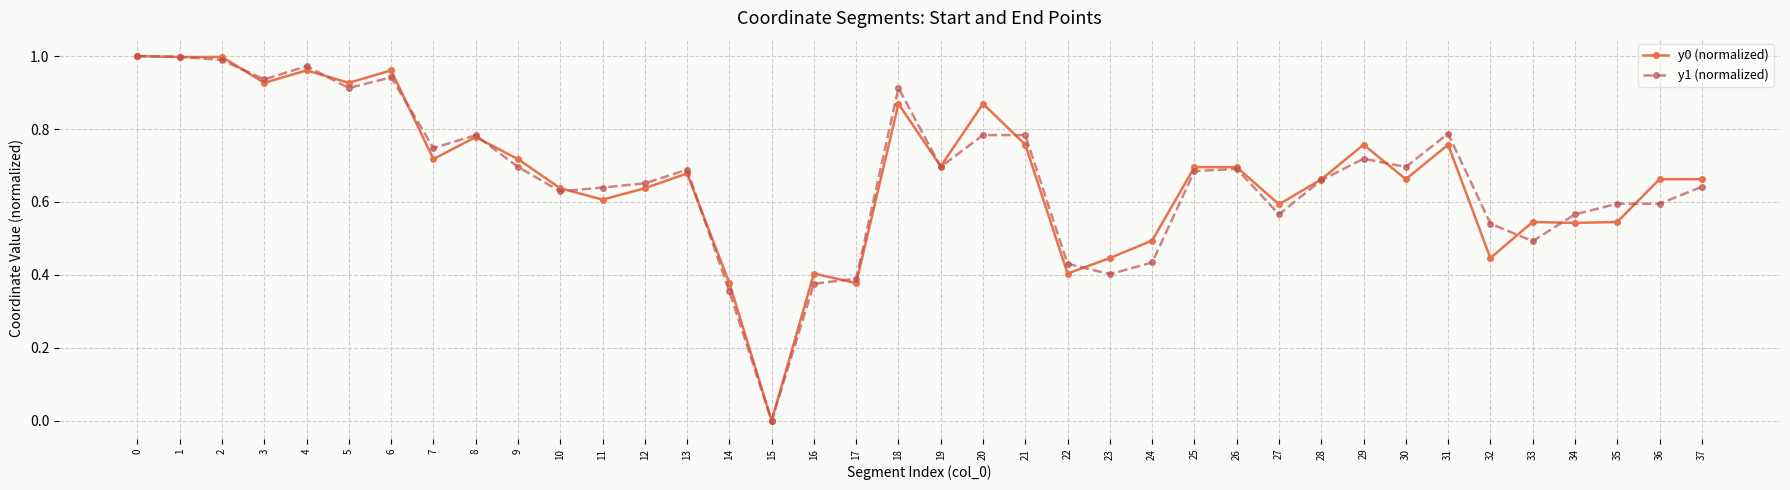

Between 21 and 27, which series saw the biggest shift?

y1 (normalized)